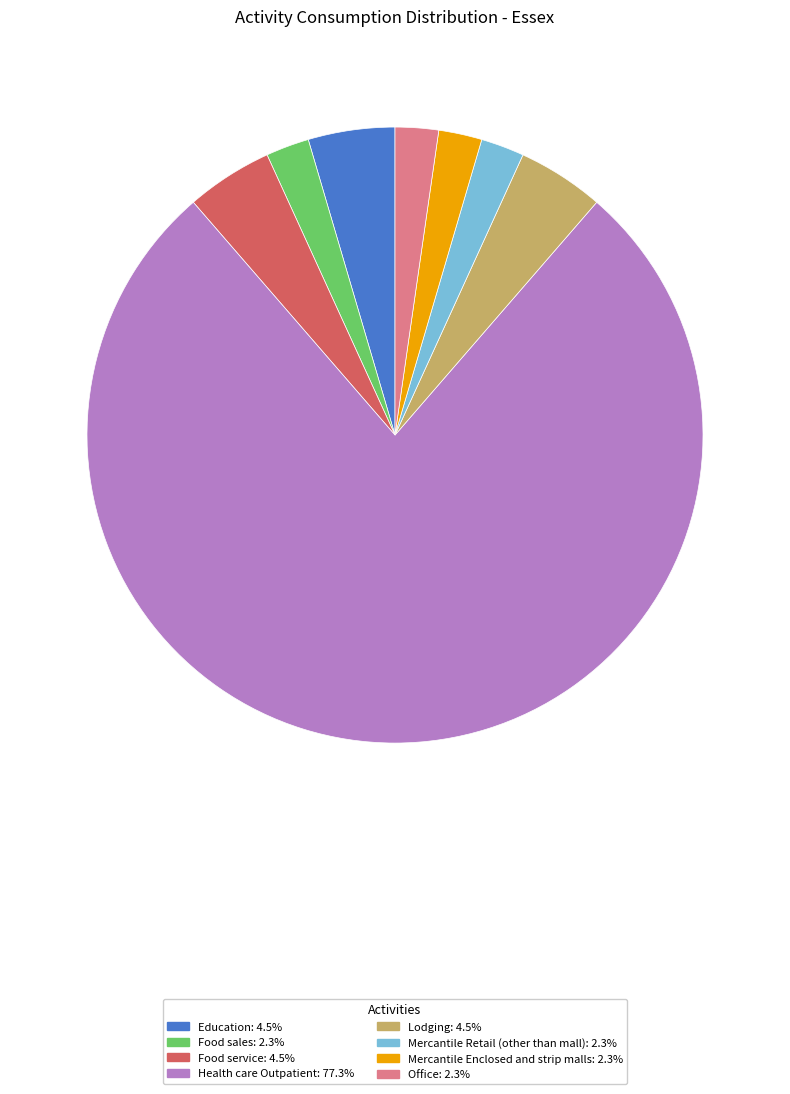

Is the sum of Food service: 4.5% and Office: 2.3% greater than half?

No